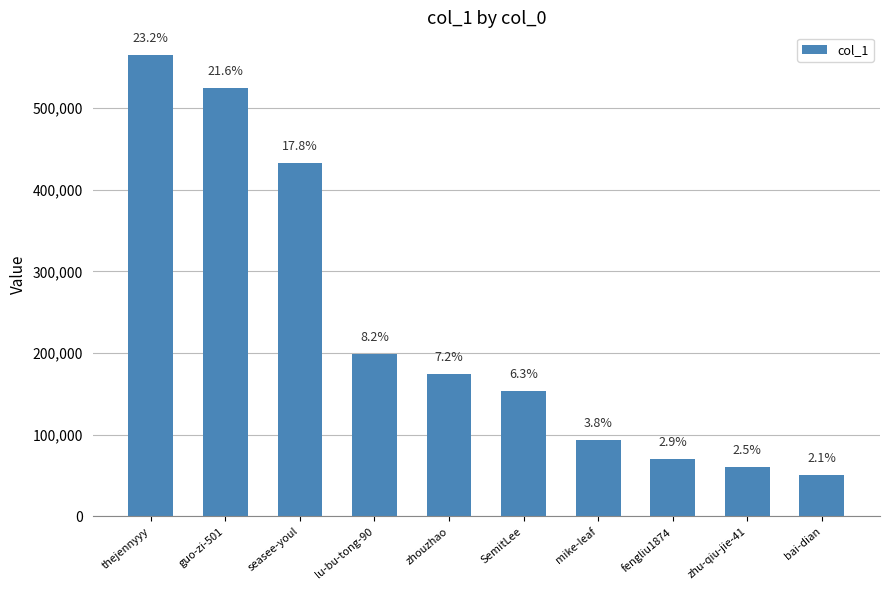

Does the chart contain any negative values?

No